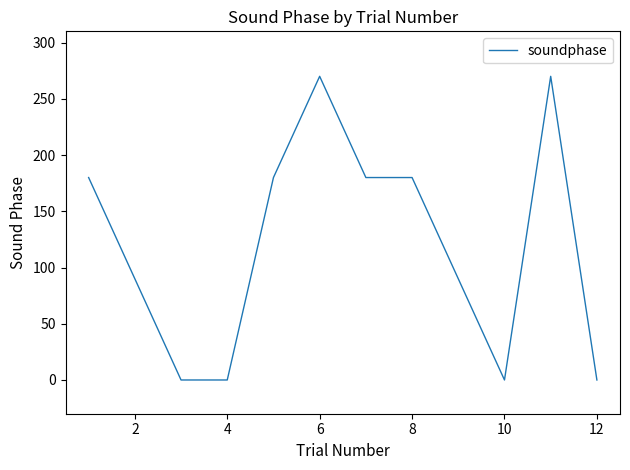

What is the greatest value displayed?

270